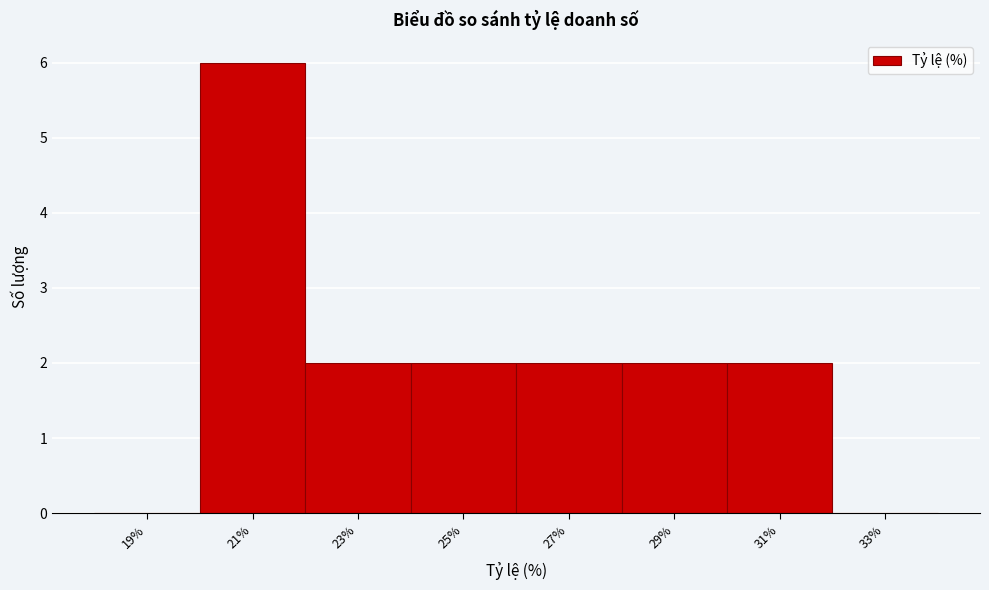

Reading left to right, transcribe this chart: for each bar, give the range it covers on the x-axis and its height. The values are not printed on the chart, so give them approximately, as read against the axis.

18 to 20: 0
20 to 22: 6
22 to 24: 2
24 to 26: 2
26 to 28: 2
28 to 30: 2
30 to 32: 2
32 to 34: 0